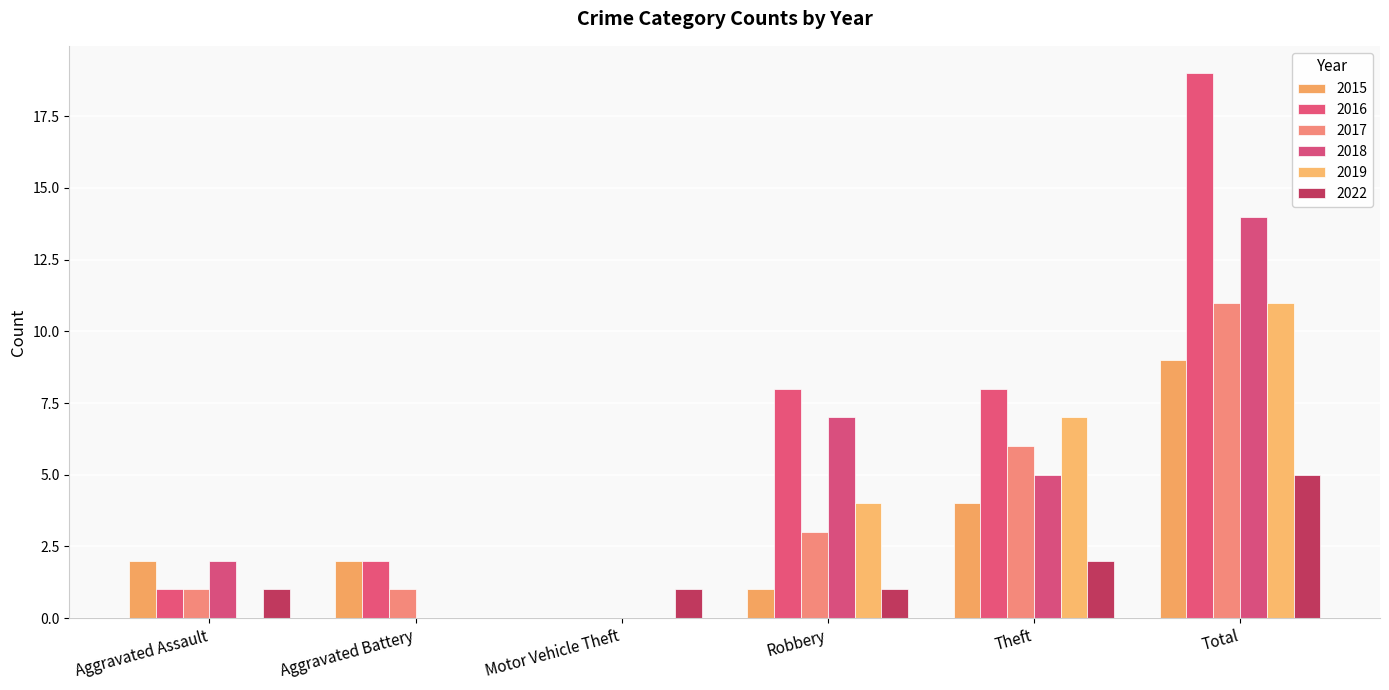

Is it true that 2017 equals 17 at Total?

False